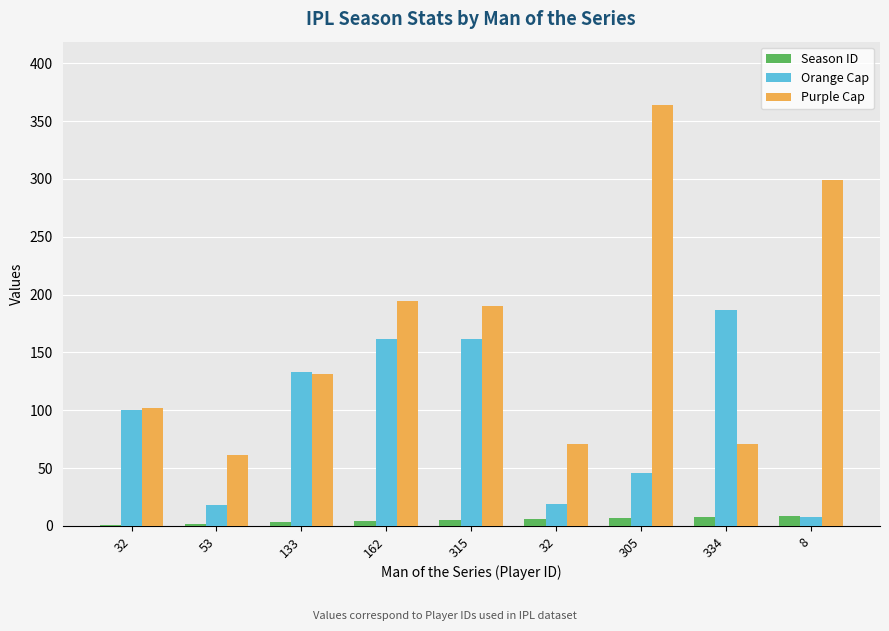

At which category is the sum across all series the highest?

305